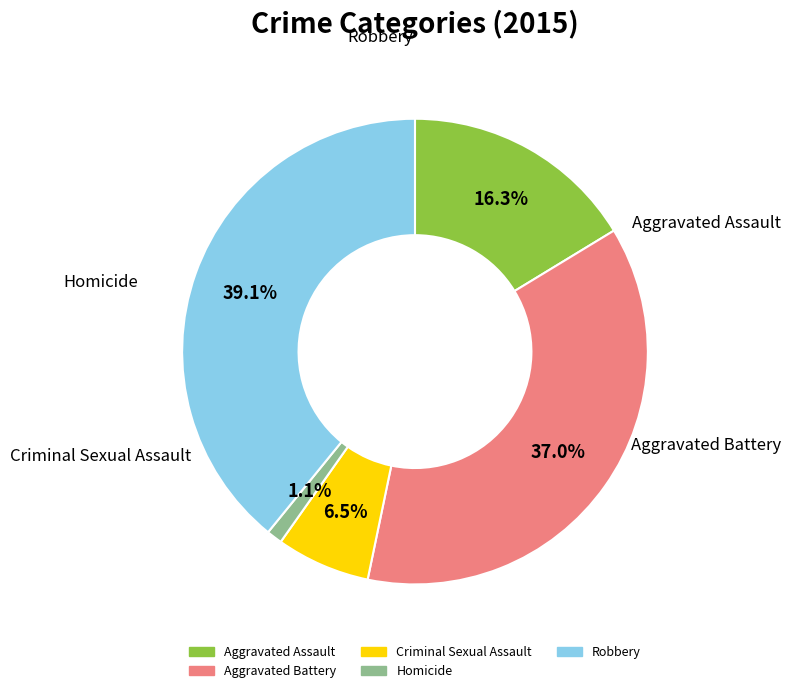

Combined, what portion of the pie is Aggravated Assault and Criminal Sexual Assault?

22.8%